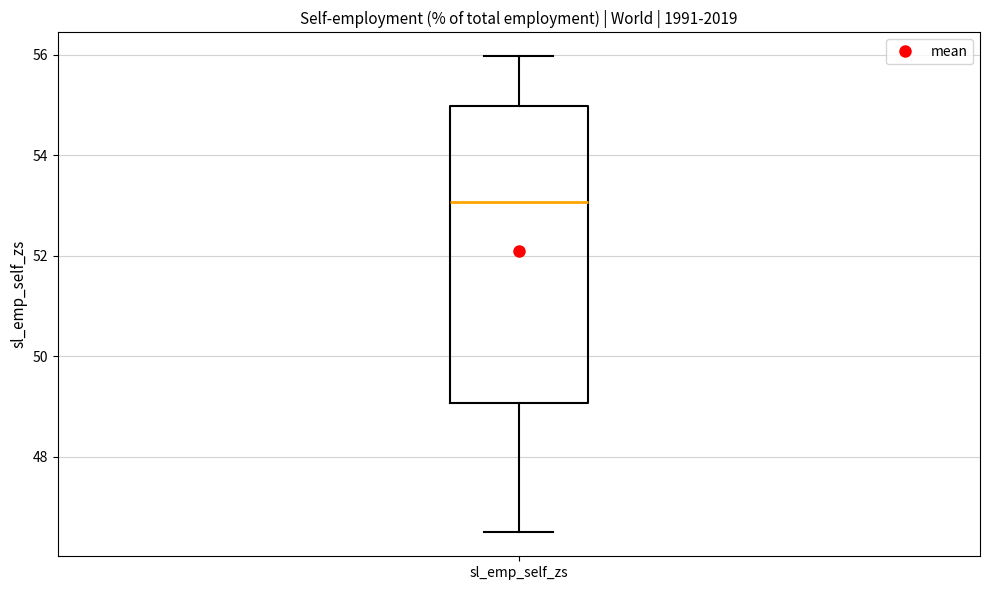

Transcribe this box plot: give where the median line is, the range the box spans, and where the two whiskers end, as read against the y-axis. The values are not printed on the chart, so give them approximately, as read against the axis.

median 53.0, box 49.0 to 55.0, whiskers 46.4 to 56.0